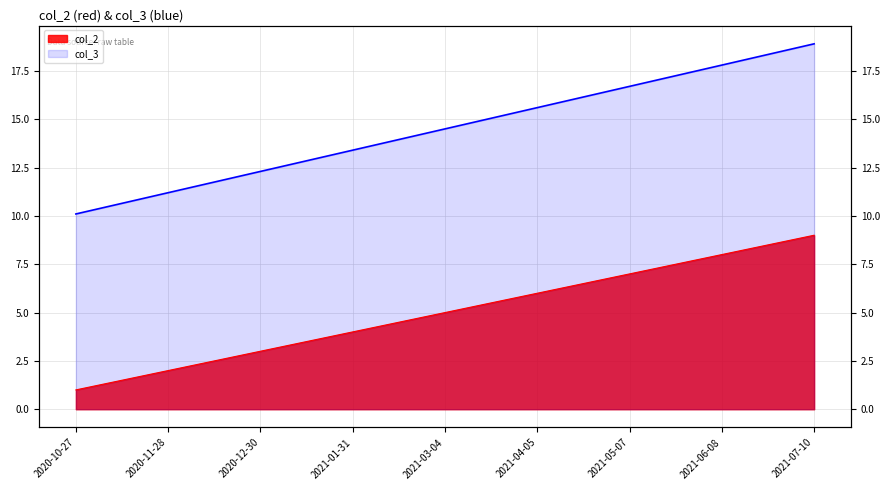

At which label does col_3 first exceed 14?

2021-03-04